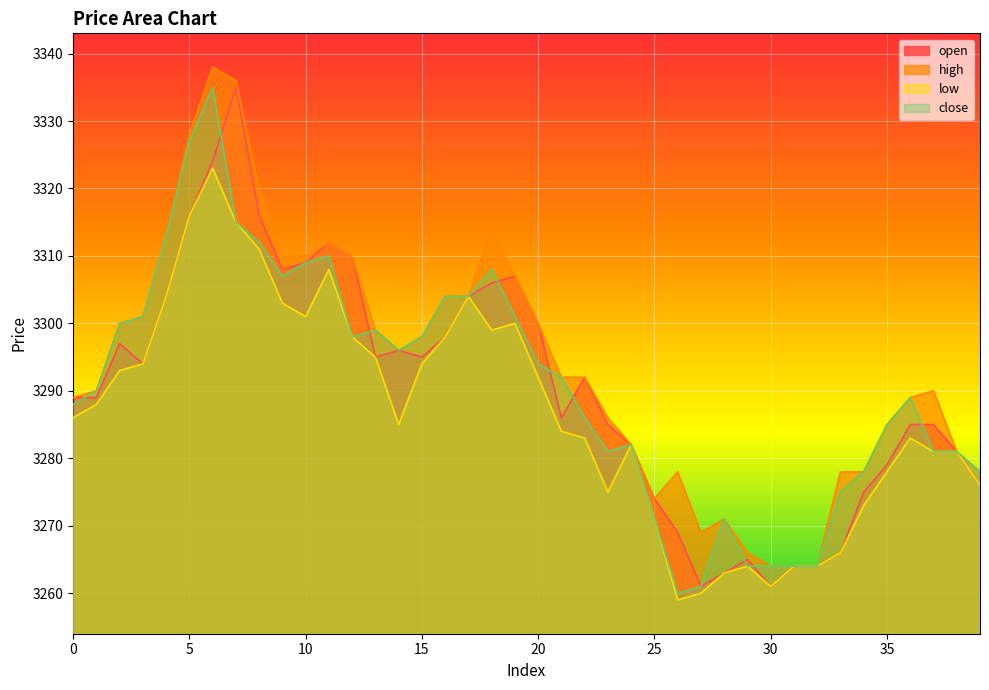

Reading left to right, what are all the values shown in this chart?

open: 3289	3289	3297	3294	3304	3316	3324	3335	3316	3308	3309	3312	3310	3295	3296	3295	3298	3304	3306	3307	3300	3286	3292	3285	3282	3274	3269	3261	3263	3265	3261	3264	3264	3266	3275	3279	3285	3285	3281	3276
high: 3289	3290	3300	3301	3313	3328	3338	3336	3320	3310	3310	3312	3310	3299	3296	3298	3304	3304	3314	3307	3300	3292	3292	3286	3282	3274	3278	3269	3271	3266	3264	3264	3264	3278	3278	3285	3289	3290	3281	3278
low: 3286	3288	3293	3294	3304	3316	3323	3315	3311	3303	3301	3308	3298	3295	3285	3294	3298	3304	3299	3300	3292	3284	3283	3275	3282	3271	3259	3260	3263	3264	3261	3264	3264	3266	3273	3278	3283	3281	3281	3276
close: 3288	3290	3300	3301	3313	3327	3335	3315	3312	3307	3309	3310	3298	3299	3296	3298	3304	3304	3308	3301	3294	3292	3286	3281	3282	3271	3260	3261	3271	3264	3264	3264	3264	3275	3278	3285	3289	3281	3281	3278